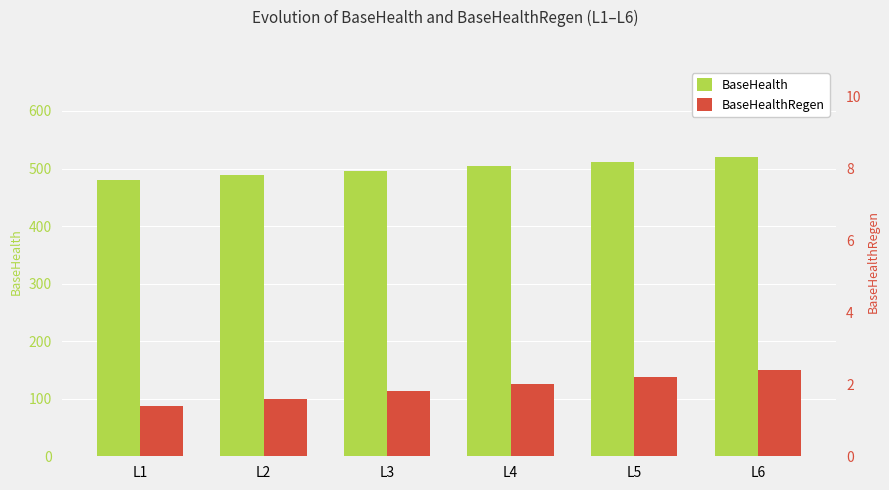

List the labels in order of BaseHealthRegen value, largest first.

L6, L5, L4, L3, L2, L1